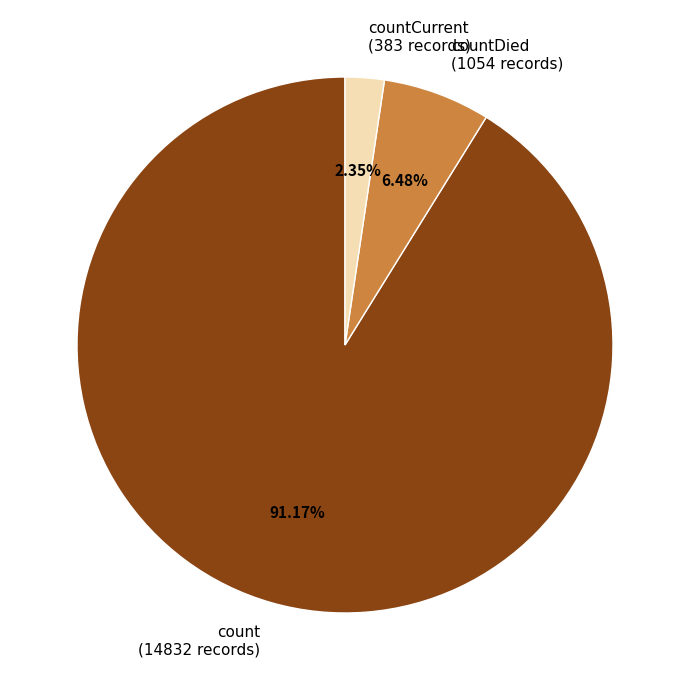

How many slices are in this pie chart?

3